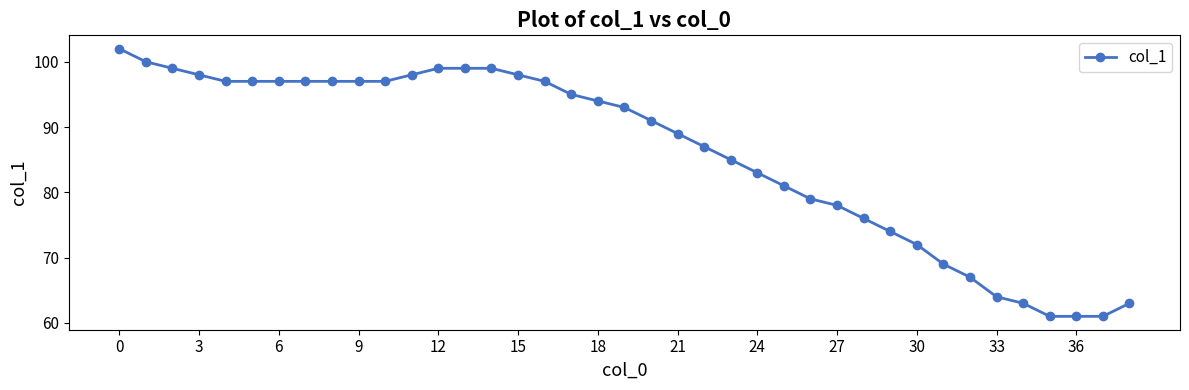

Does the chart have visible grid lines?

No